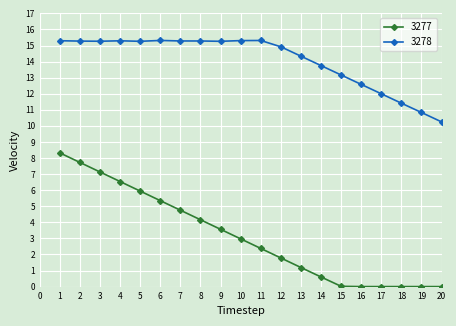

True or false: 3277 and 3278 cross at least once.

False